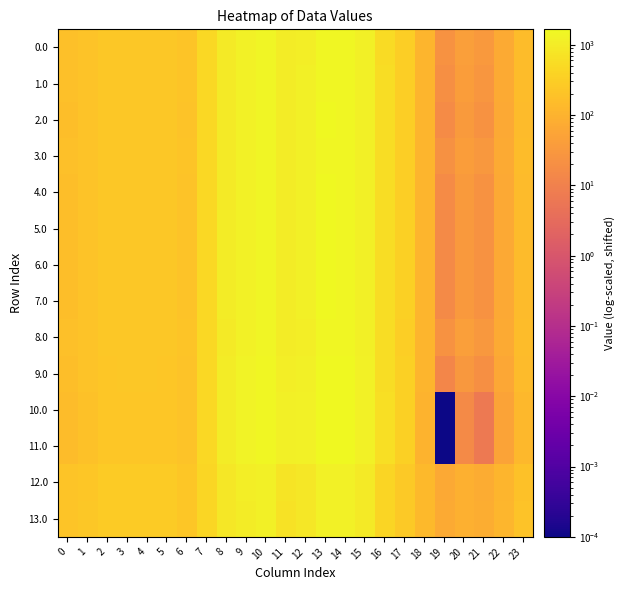

At how many categories does at least one series exceed 961?

8